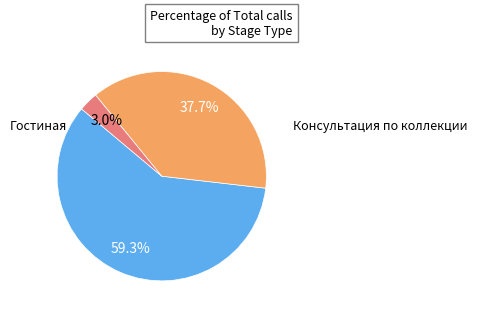

Does any single category account for the majority?

Yes